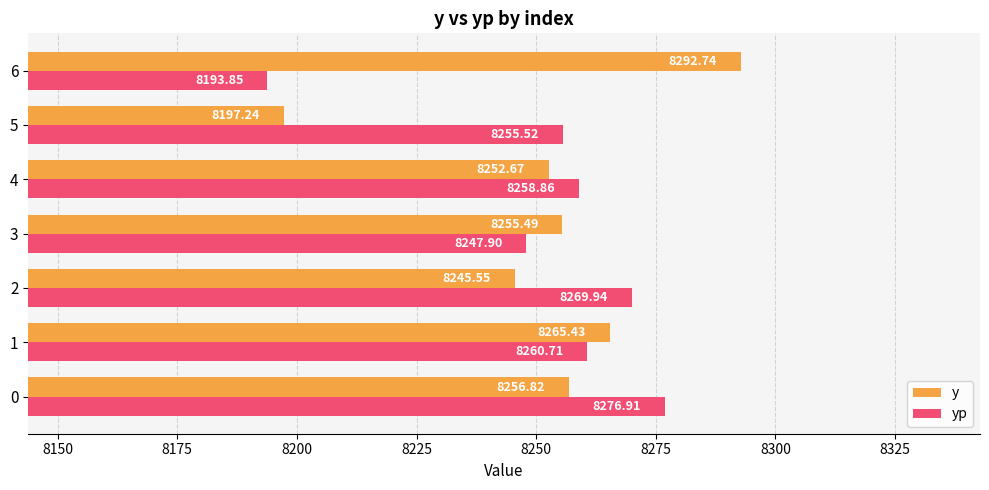

List the series in order of their overall mean, highest first.

y, yp